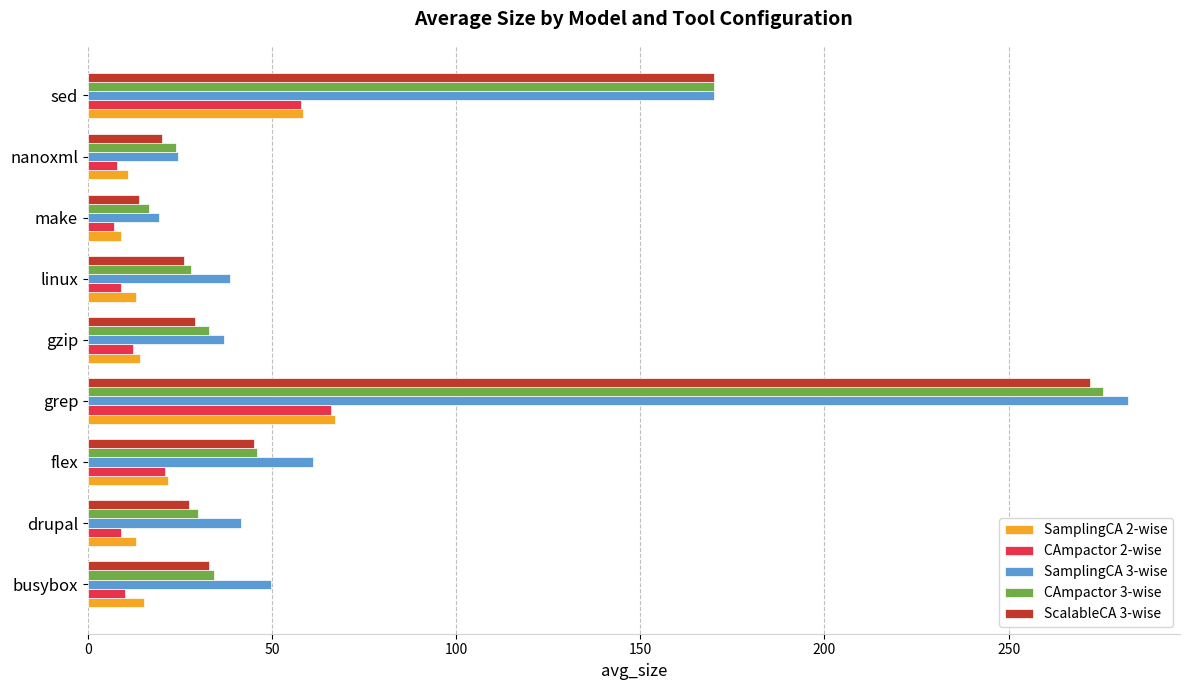

The value of ScalableCA 3-wise at busybox is 32.9. True or false?

True